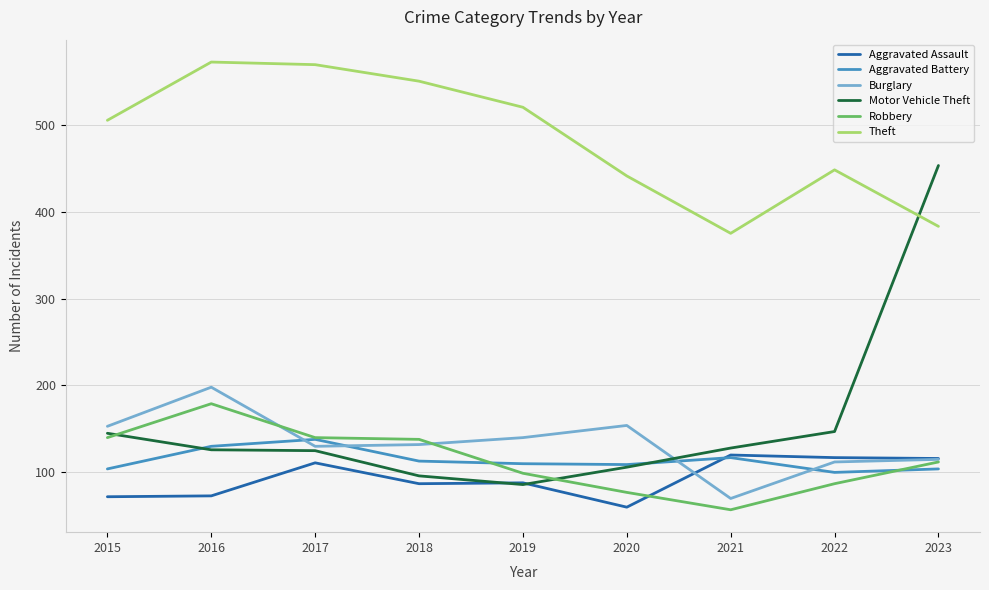

What is the smallest value displayed?

57